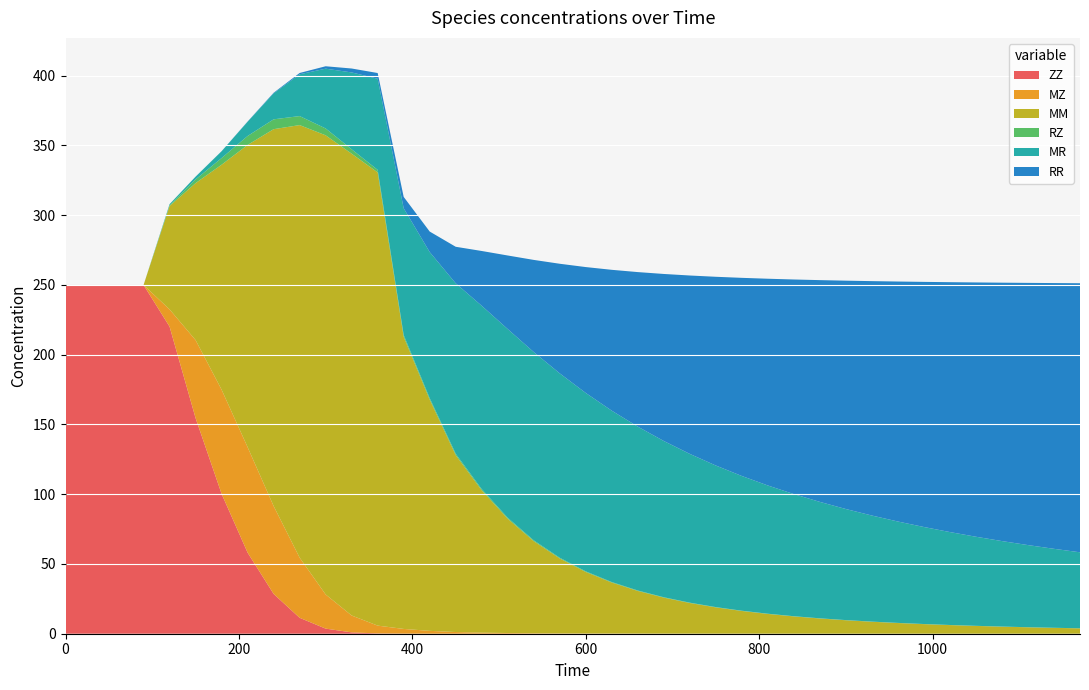

Reading left to right, extract all data points from this chart.

ZZ: 250.0	250.0	250.0	250.0	220.2	154.6	100.3	58.1	28.5	11.4	3.7	1.0	0.2	0.1	0.0	0.0	0.0	0.0	0.0	0.0	0.0	0.0	0.0	0.0	0.0	0.0	0.0	0.0	0.0	0.0	0.0	0.0	0.0	0.0	0.0	0.0	0.0	0.0	0.0	0.0
MZ: 0.0	0.0	0.0	0.0	12.4	55.9	74.7	75.6	63.0	43.1	24.5	12.1	5.6	3.4	2.0	1.2	0.8	0.5	0.3	0.2	0.2	0.1	0.1	0.1	0.1	0.0	0.0	0.0	0.0	0.0	0.0	0.0	0.0	0.0	0.0	0.0	0.0	0.0	0.0	0.0
MM: 0.0	0.0	0.0	0.0	74.1	112.5	161.3	216.7	270.1	310.1	329.2	331.1	324.9	209.4	165.7	126.8	102.0	81.9	66.0	53.7	44.1	36.6	30.6	25.8	22.0	18.8	16.3	14.2	12.4	10.9	9.6	8.6	7.6	6.9	6.2	5.6	5.1	4.6	4.2	3.8
RZ: 0.0	0.0	0.0	0.0	0.6	2.6	4.8	6.4	7.1	6.5	4.9	3.2	1.8	1.3	1.1	1.0	0.9	0.7	0.6	0.5	0.4	0.4	0.3	0.3	0.2	0.2	0.2	0.2	0.1	0.1	0.1	0.1	0.1	0.1	0.1	0.1	0.1	0.1	0.1	0.1
MR: 0.0	0.0	0.0	0.0	0.7	2.0	4.9	10.2	18.6	30.0	42.9	55.1	65.4	90.9	104.7	122.2	131.4	135.3	135.0	132.2	127.9	122.8	117.5	112.0	106.7	101.5	96.6	91.9	87.6	83.5	79.6	76.0	72.7	69.6	66.6	63.9	61.3	58.9	56.6	54.5
RR: 0.0	0.0	0.0	0.0	0.0	0.0	0.1	0.2	0.4	0.9	1.7	2.8	4.1	8.1	14.7	26.2	39.3	52.7	66.1	78.6	90.3	101.0	110.8	119.7	127.9	135.3	142.1	148.2	153.8	159.0	163.7	168.0	172.0	175.7	179.1	182.3	185.2	188.0	190.5	192.9